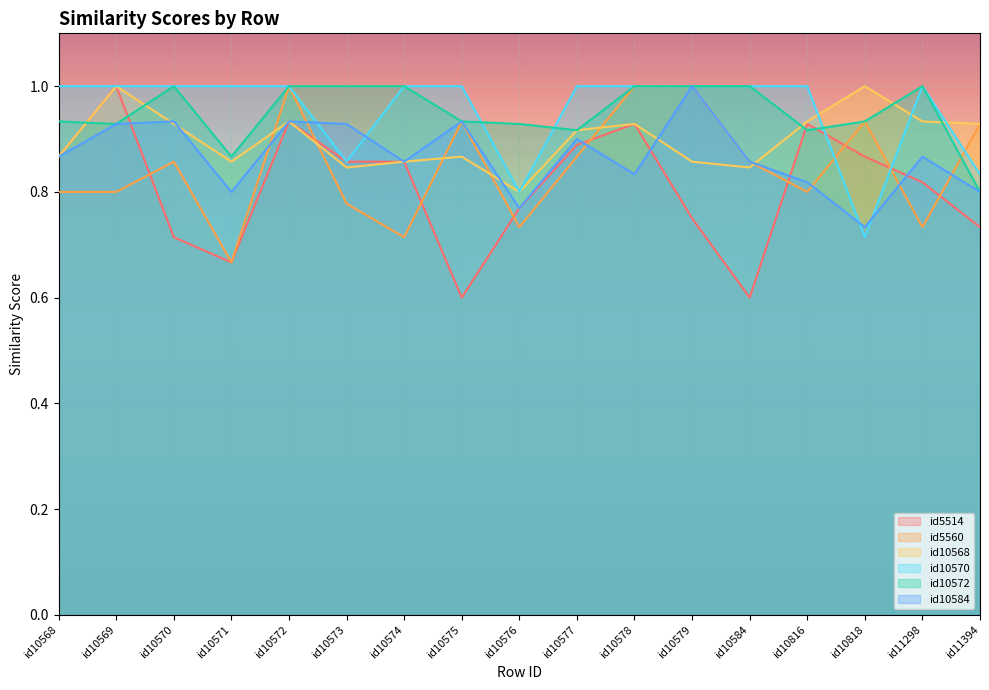

What is the sum of the id10572 values at id10570 and id10816?

1.9